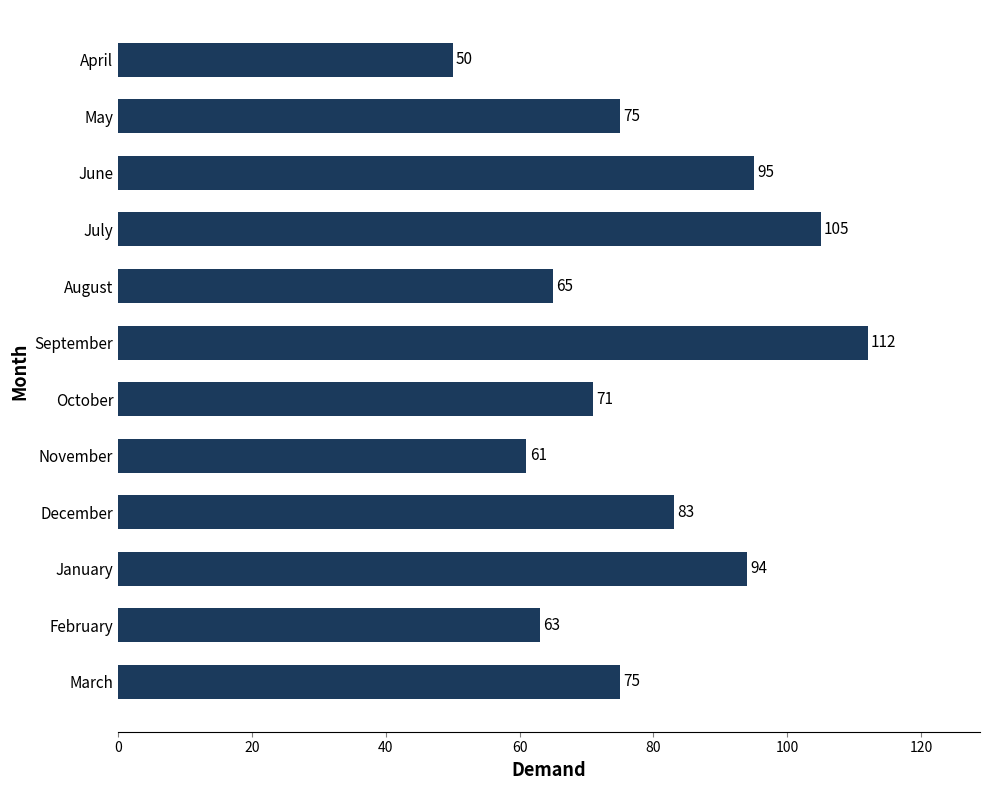

What is the average value?

79